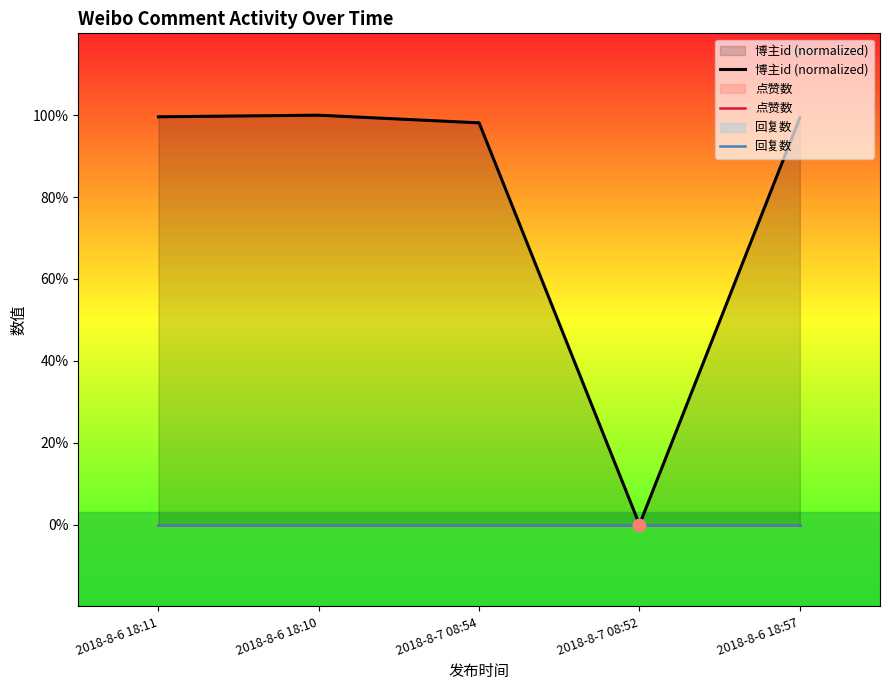

At how many categories does at least one series exceed 9?

4